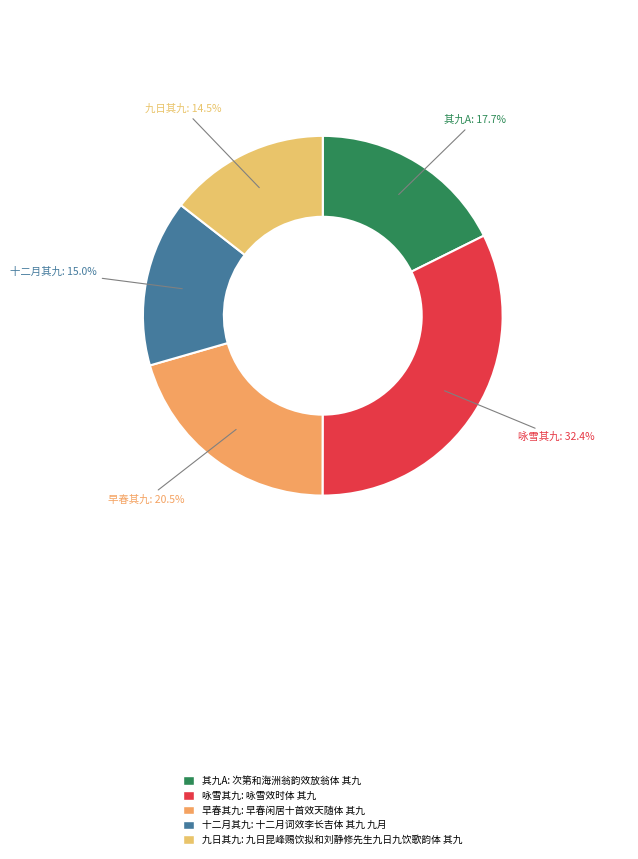

How many slices are in this pie chart?

5